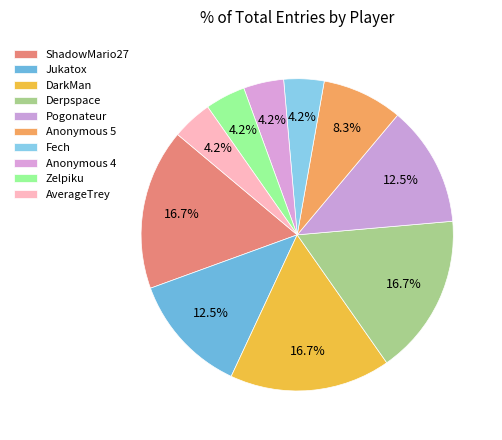

How many segments does this pie chart have?

10